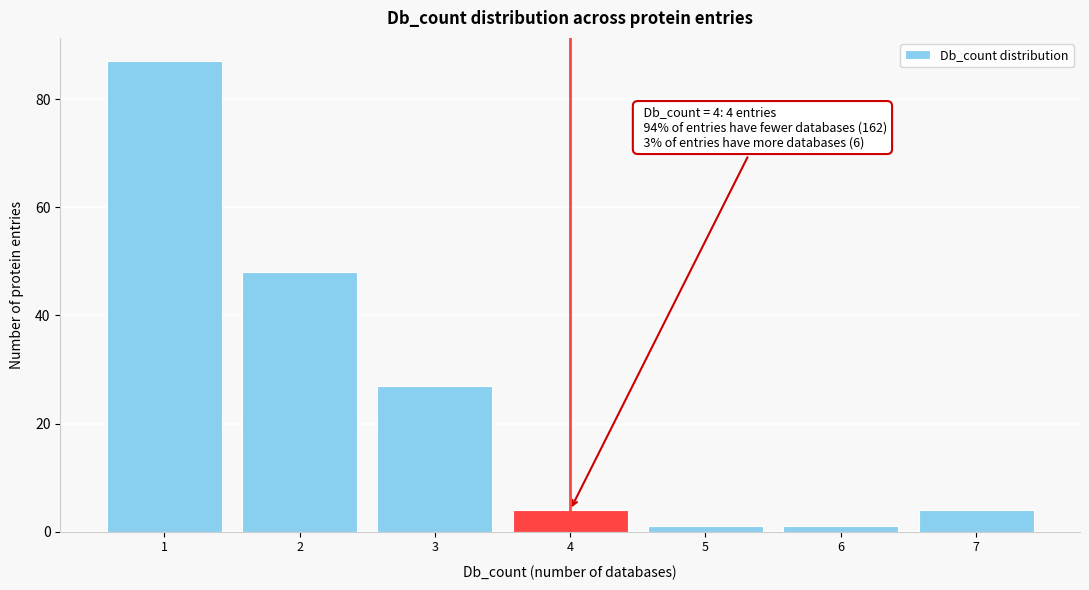

Which range on the x-axis has the tallest bar?

0.5 to 1.5